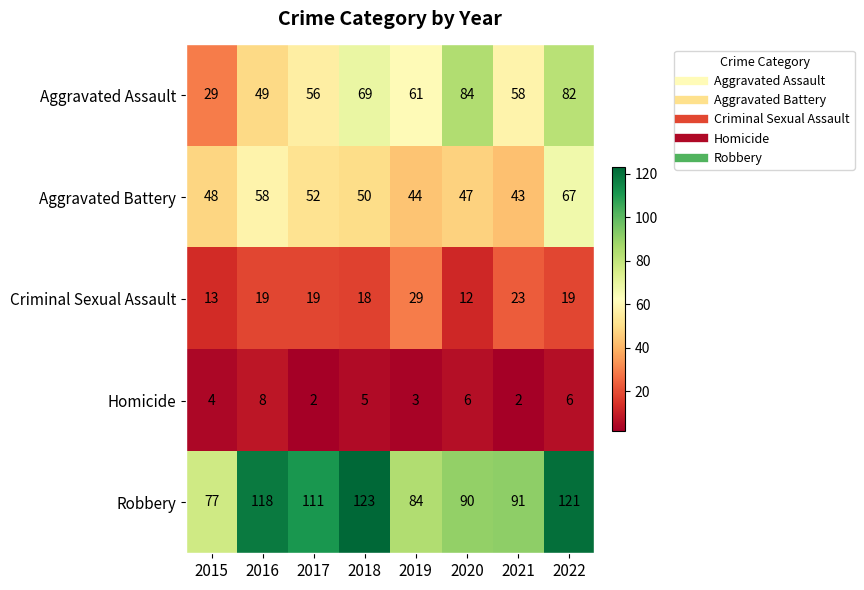

At 2021, list the series in order from largest to smallest.

Robbery, Aggravated Assault, Aggravated Battery, Criminal Sexual Assault, Homicide